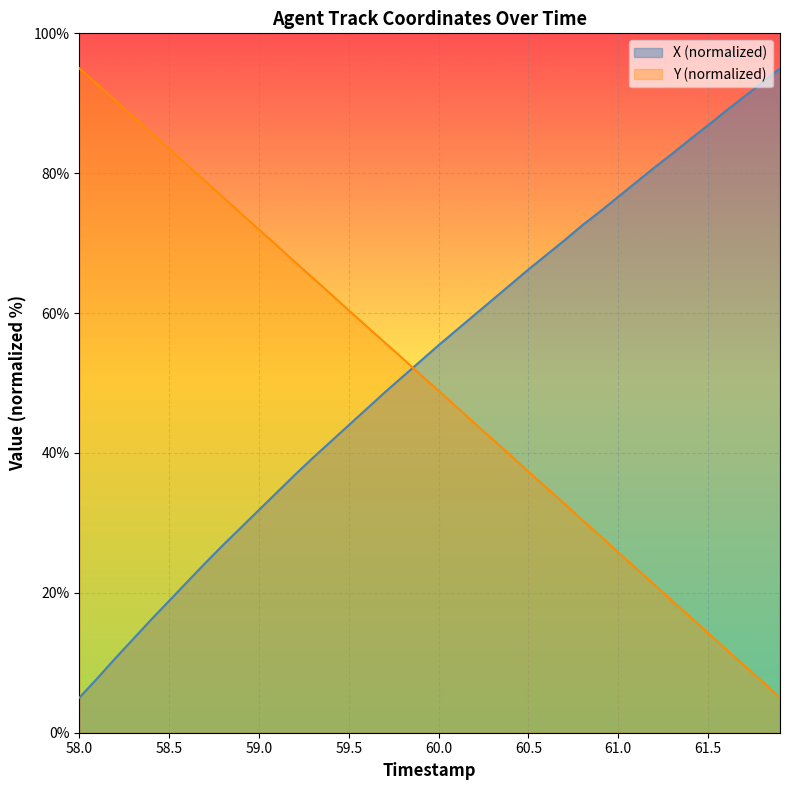

At which category is the sum across all series the highest?

59.7